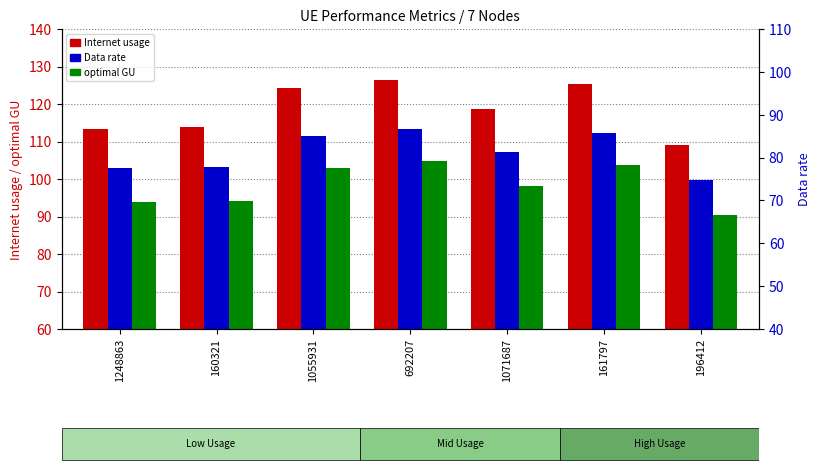

Between 1071687 and 161797, which series saw the biggest shift?

Internet usage